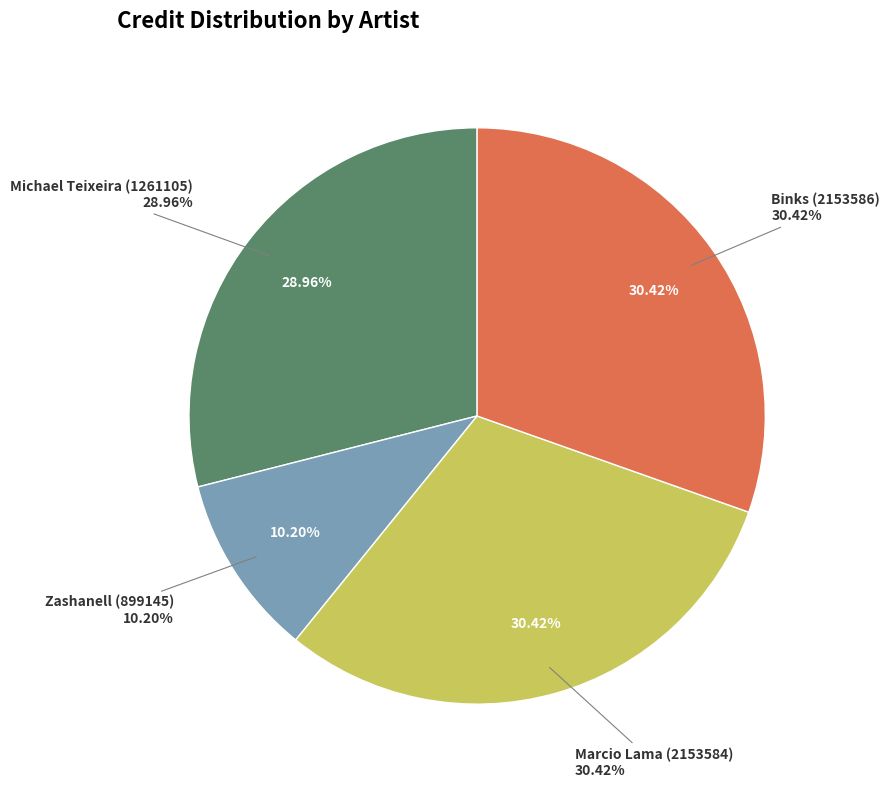

Is it true that Binks (2153586) is 18% of the pie?

False